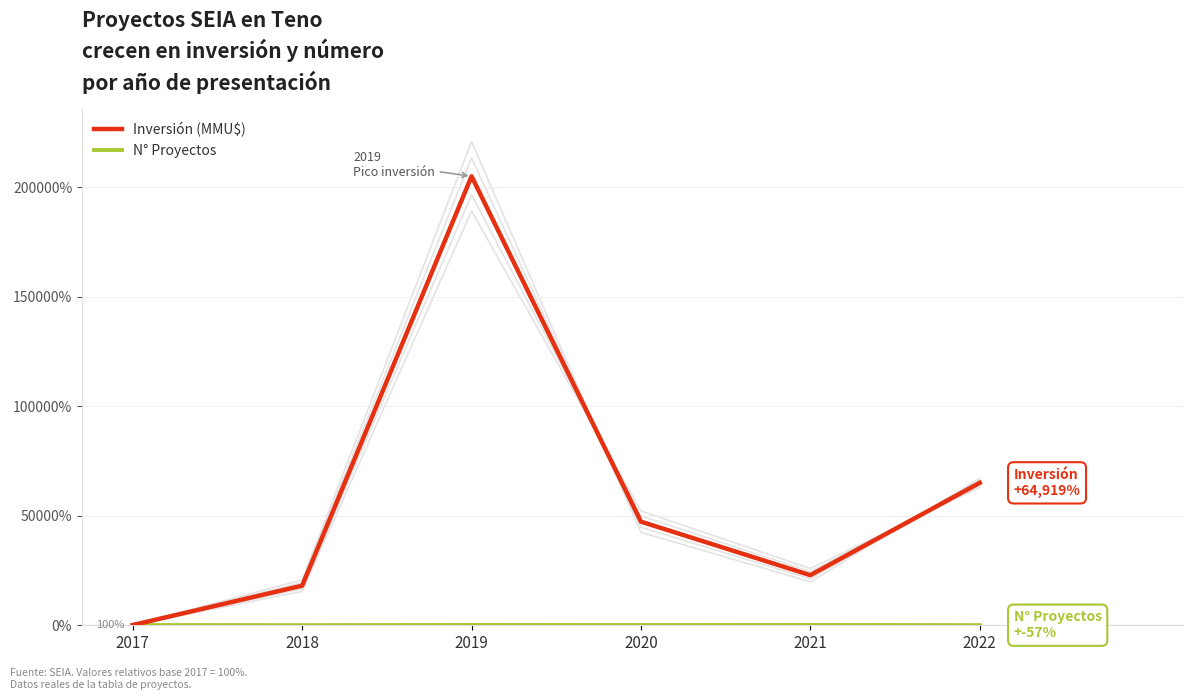

Does the chart have visible grid lines?

Yes